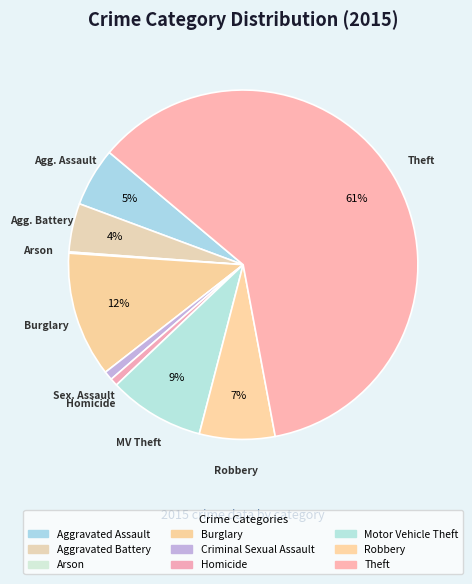

The Aggravated Battery slice represents 1% of the pie. True or false?

False